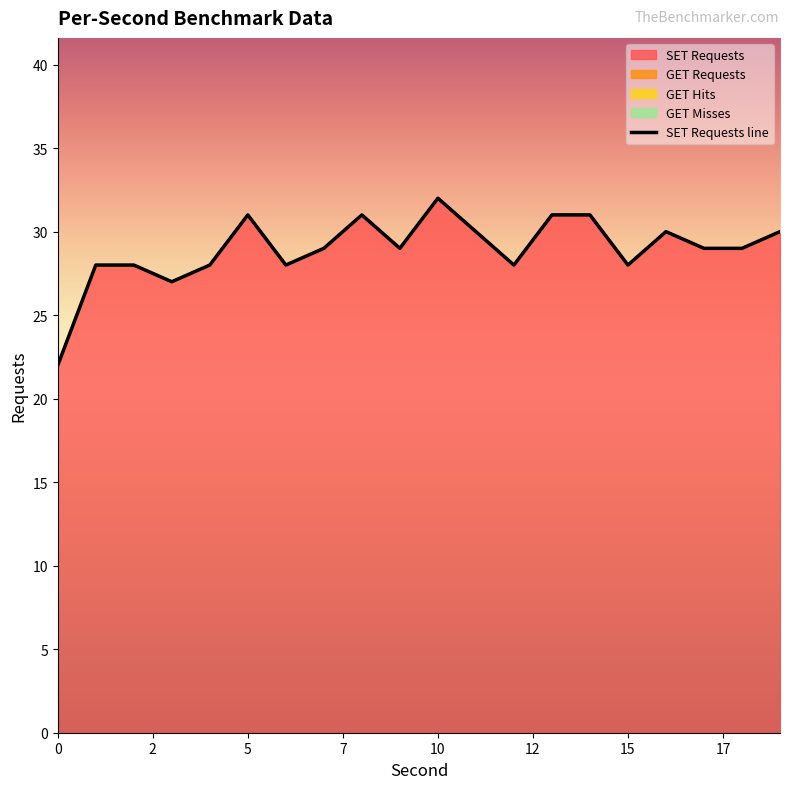

Does the chart display data point markers on the line(s)?

No